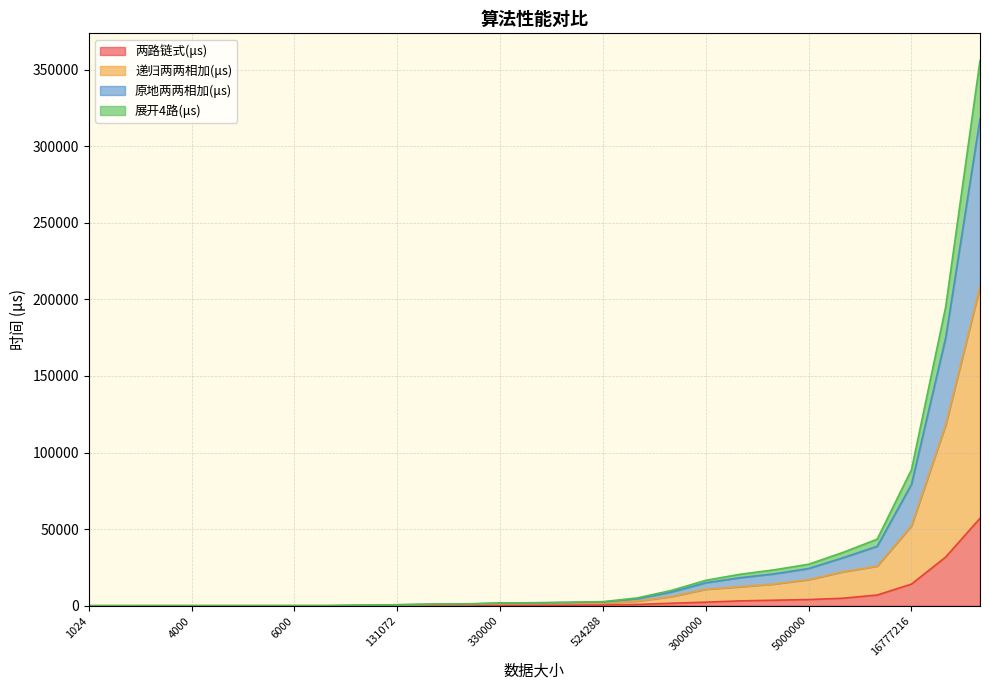

What is the spread (max minus min) of values at 524288?

2192.3